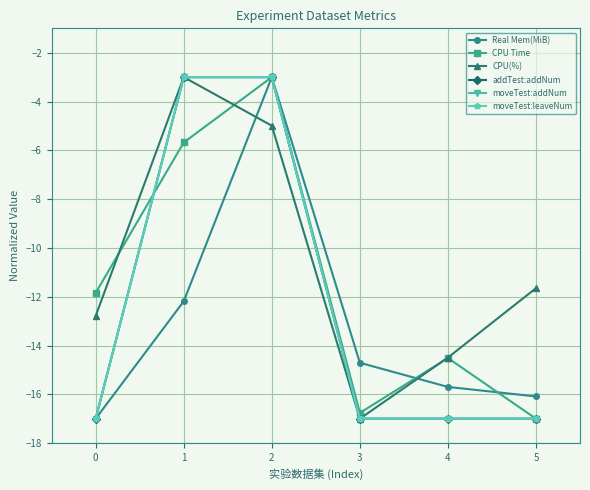

True or false: Real Mem(MiB) and CPU(%) intersect in this chart.

True